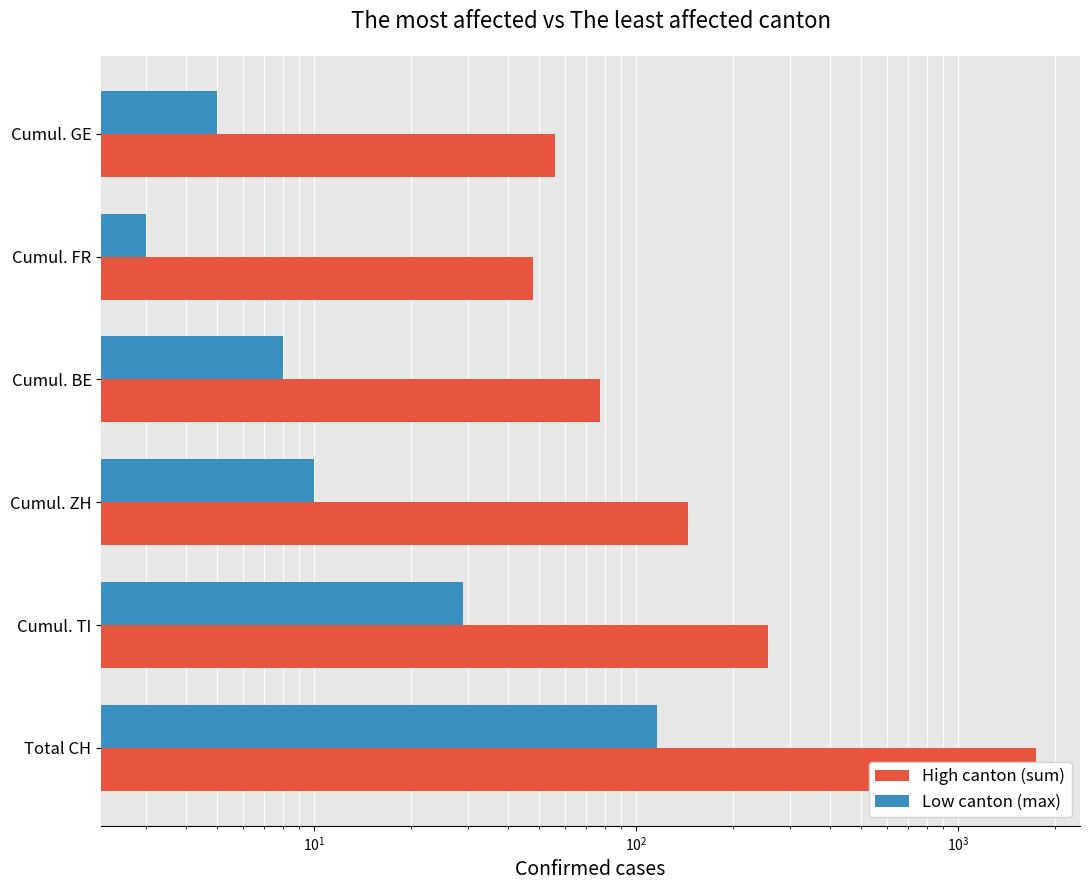

The value of High canton (sum) at Cumul. ZH is 145. True or false?

True